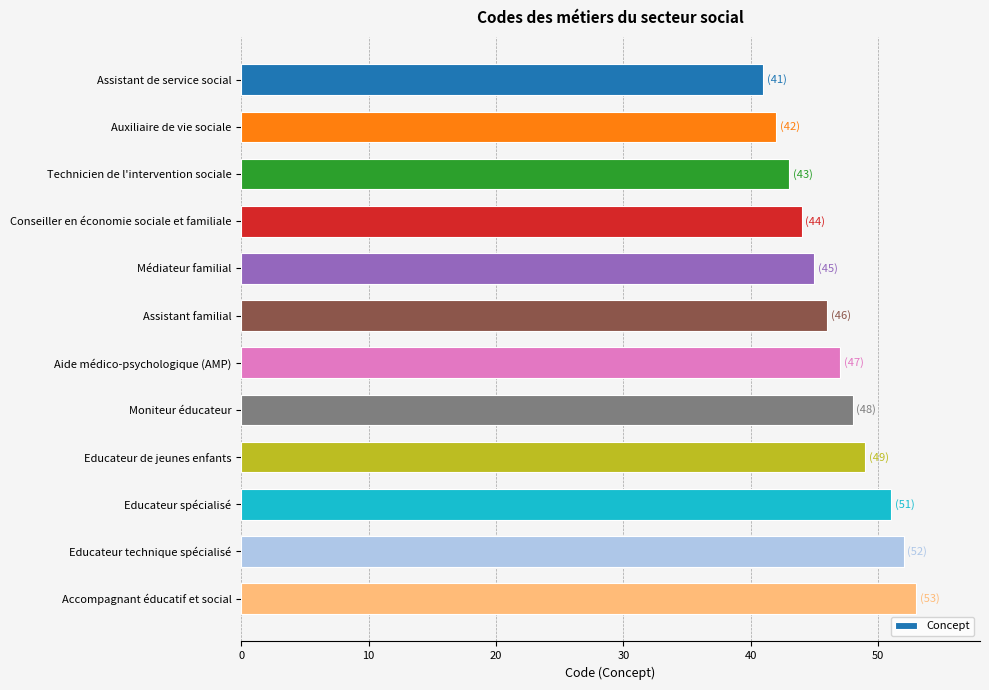

What is the average value?

47